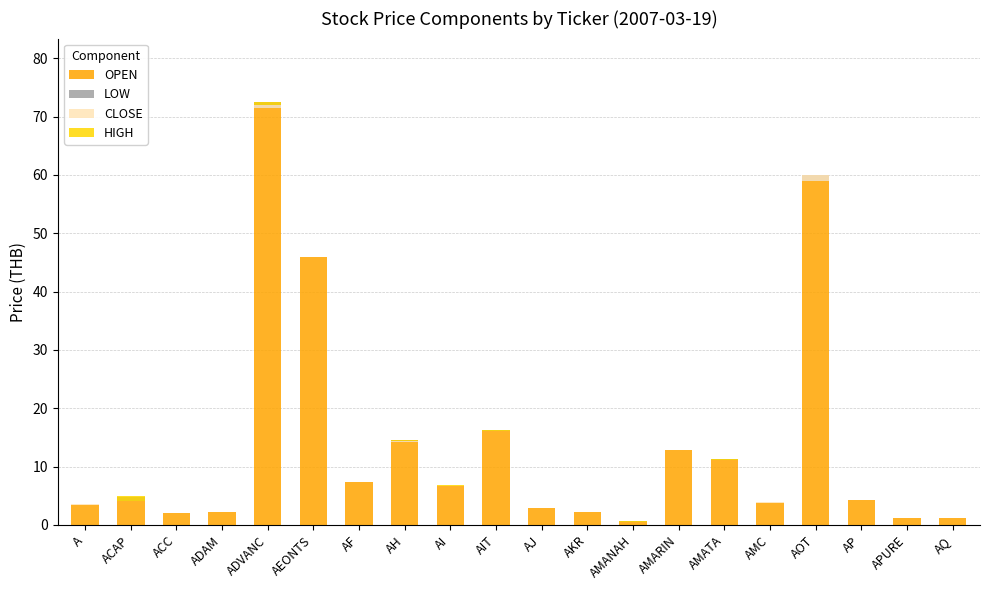

Which series has the largest range (max minus min)?

OPEN